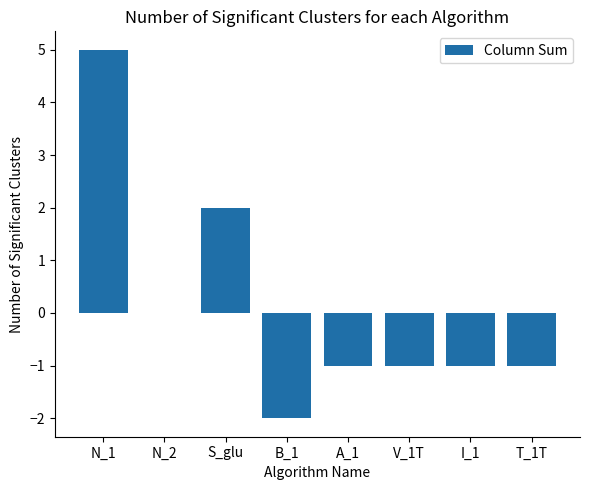

Which label corresponds to the largest value in the chart?

N_1